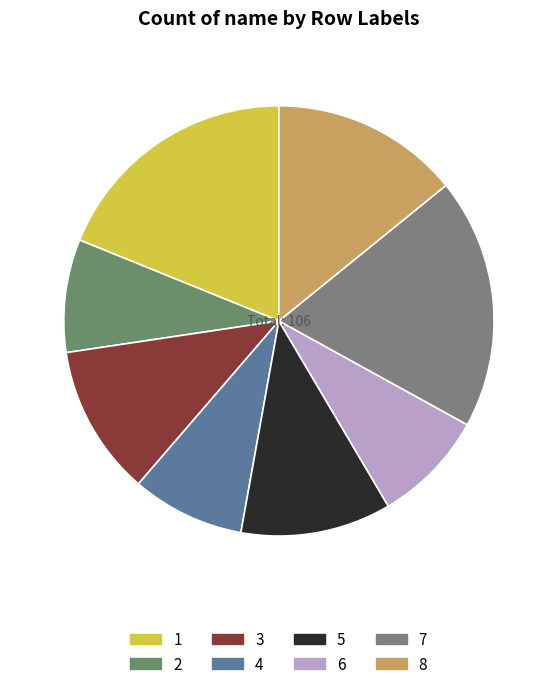

Is 5 the majority of the pie?

No